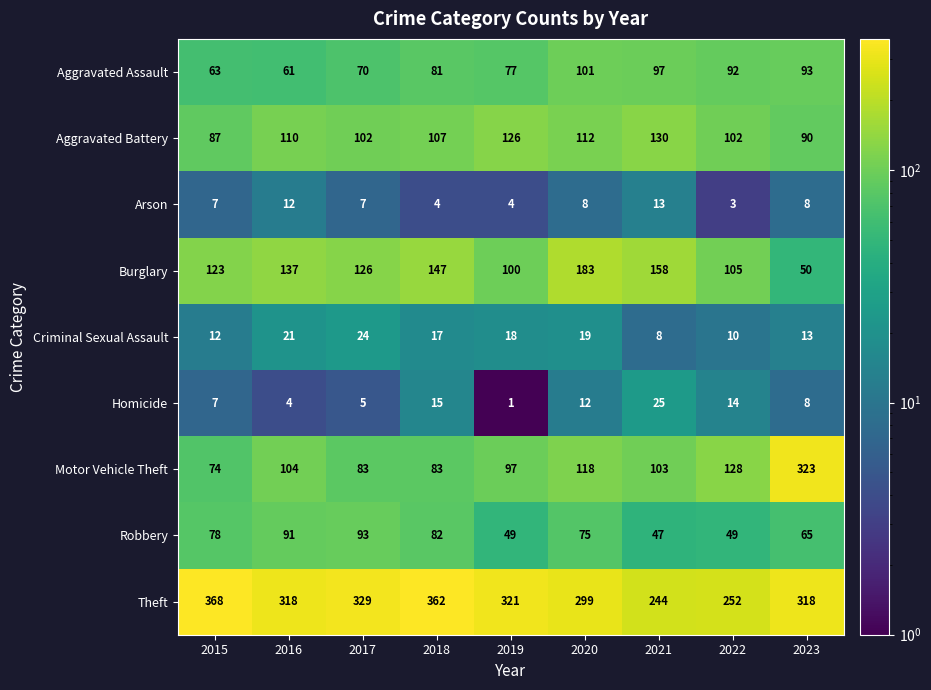

Which series changed the most between 2015 and 2019?

Theft